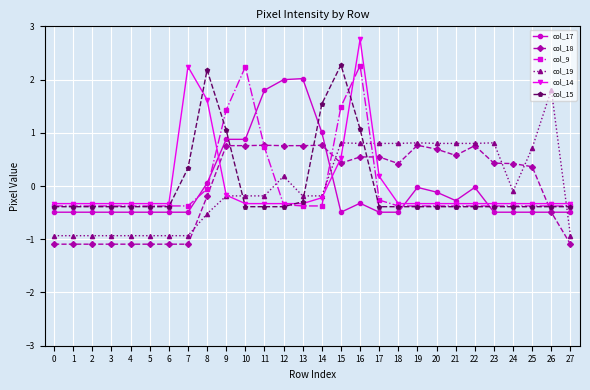

How many intersections are there between col_17 and col_19?

2